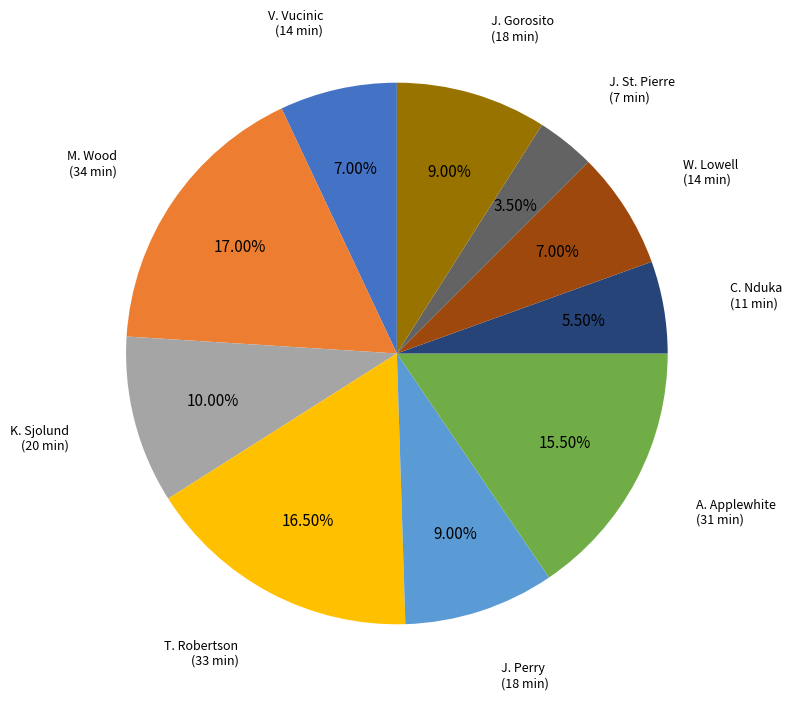

How many slices are in this pie chart?

10